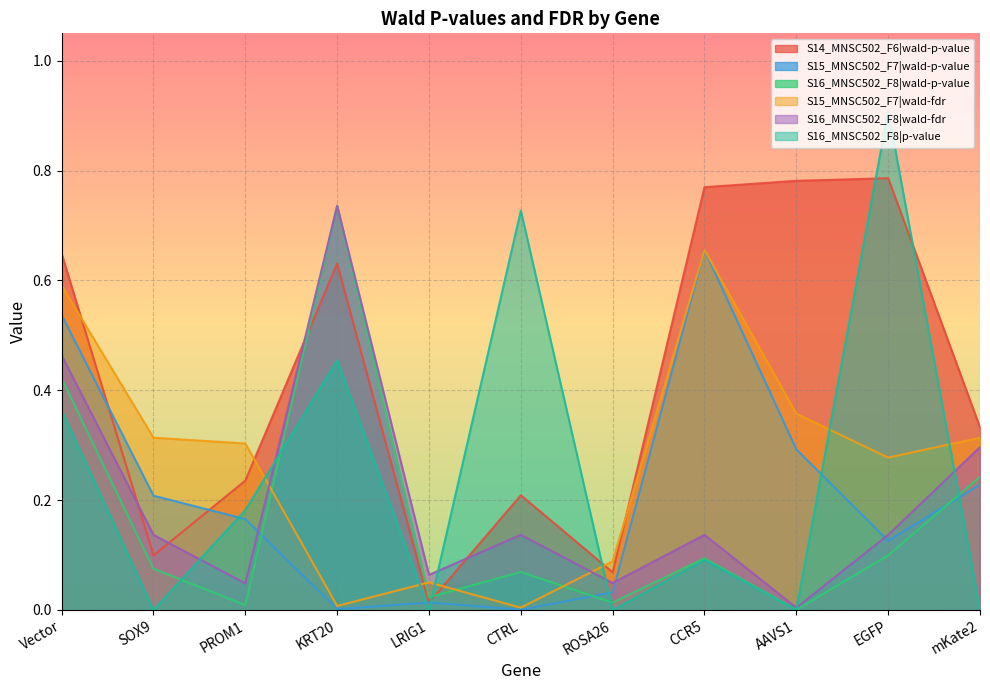

The value of S16_MNSC502_F8|p-value at CTRL is 0.2. True or false?

False